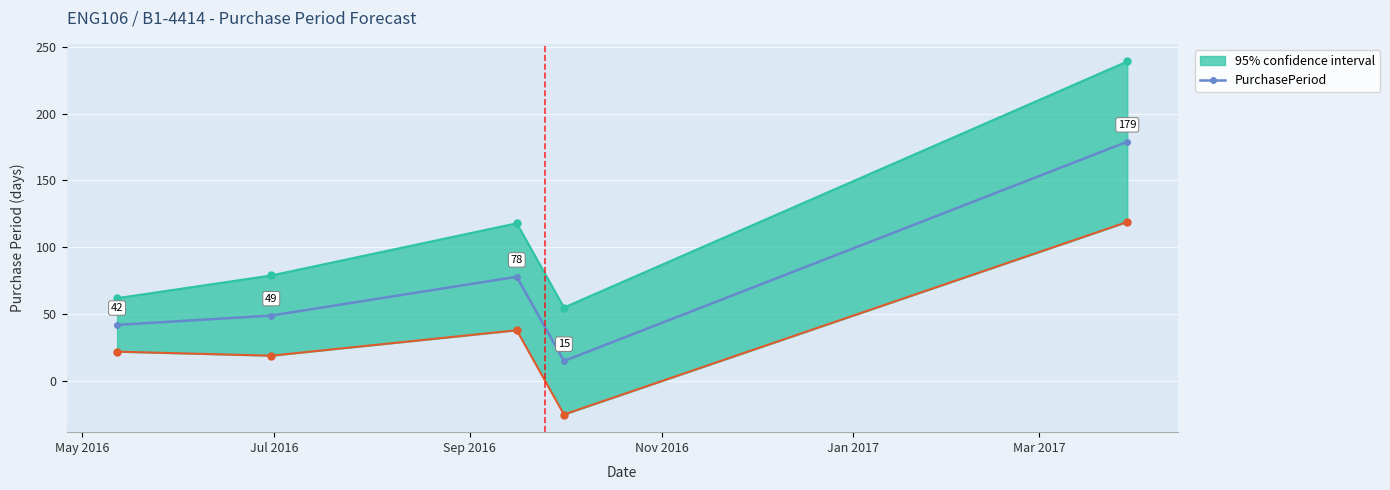

What is the value of the PurchasePeriod point at the 5th from the left?

179